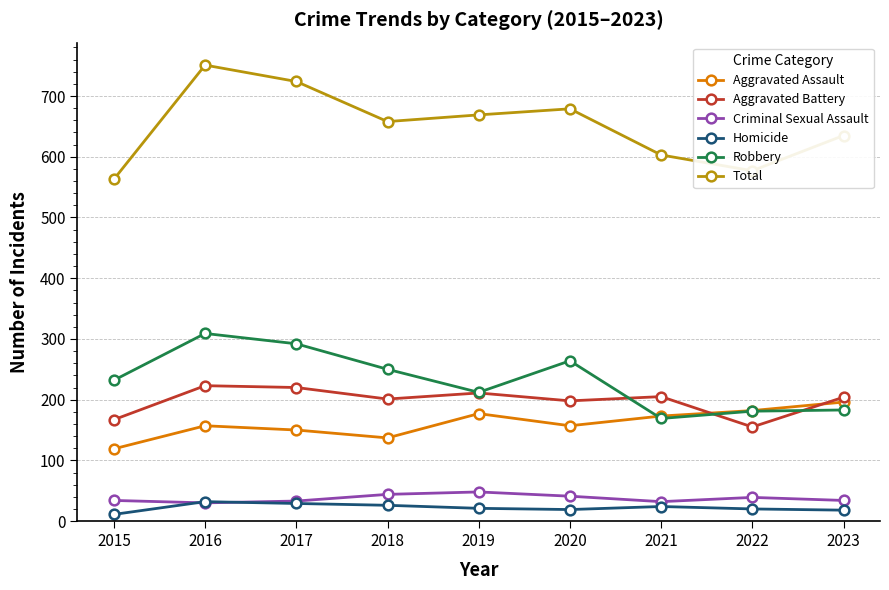

List the series in order of their peak value, highest first.

Total, Robbery, Aggravated Battery, Aggravated Assault, Criminal Sexual Assault, Homicide